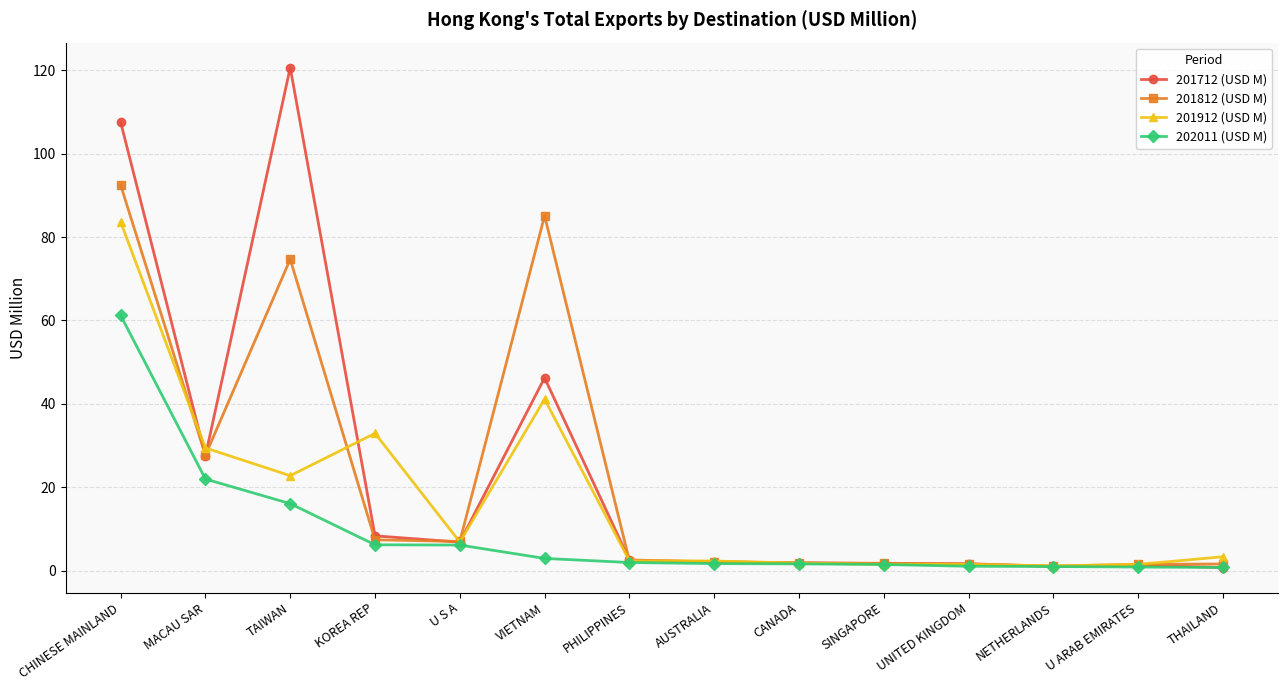

How many lines are shown in the chart?

4